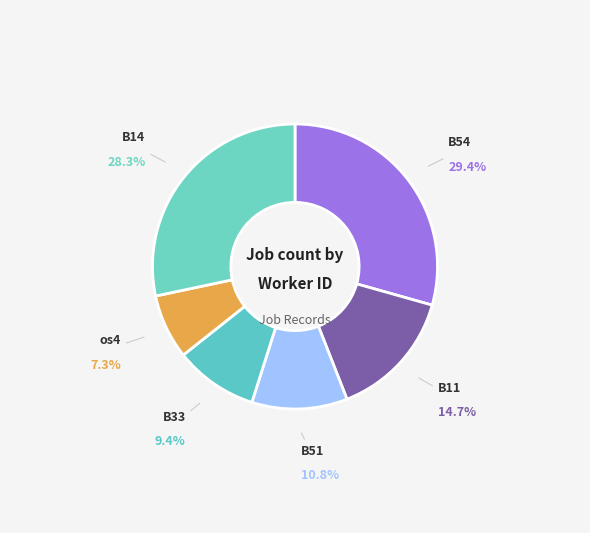

Count the number of slices in the pie.

6